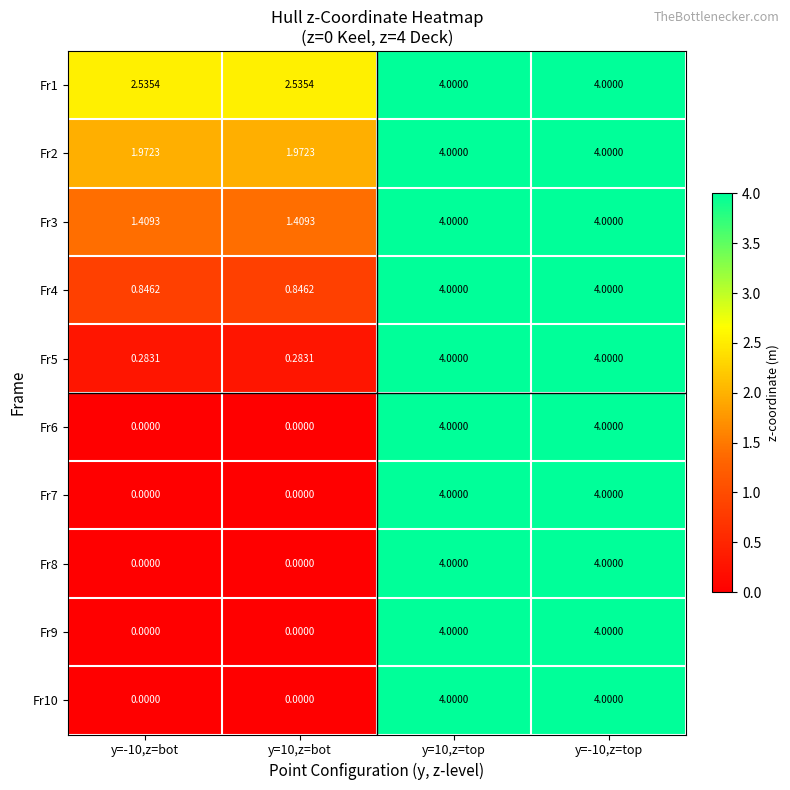

What is the total value across all series at y=10,z=top?

40.0